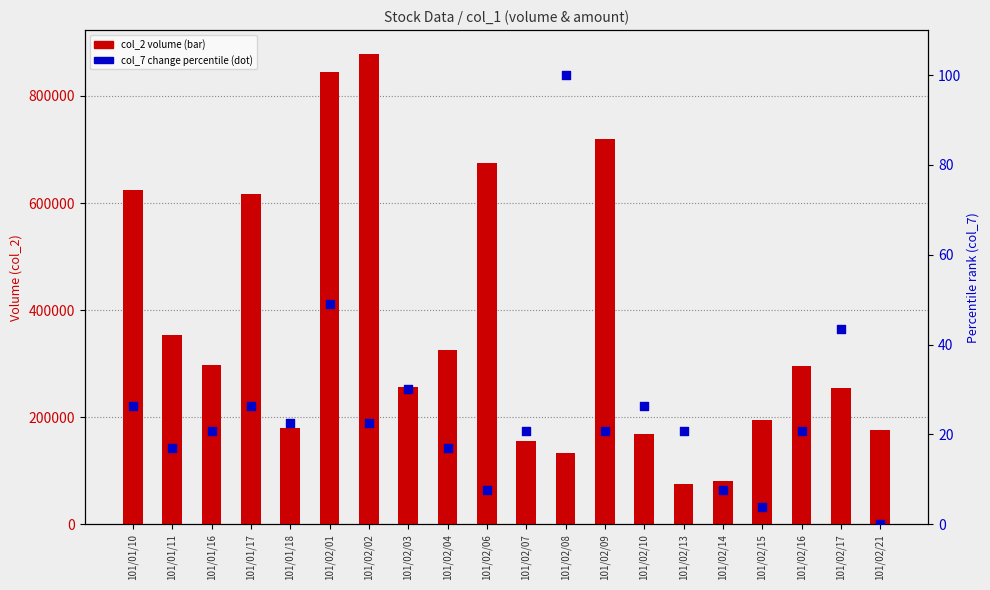

Which series reaches the minimum Y coordinate?

col_7 (change) pct rank